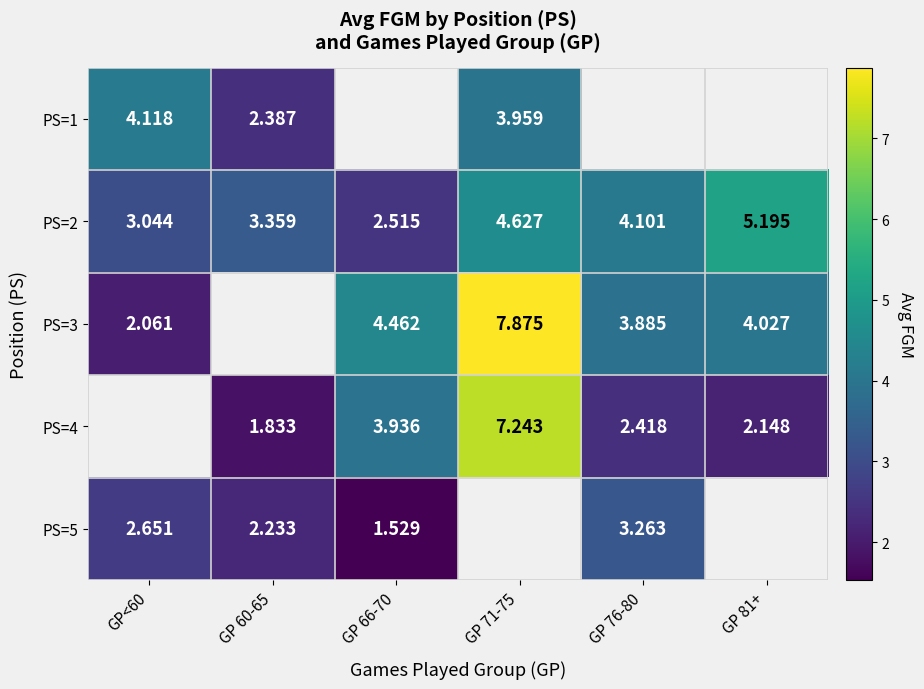

What is the greatest value displayed?

7.9